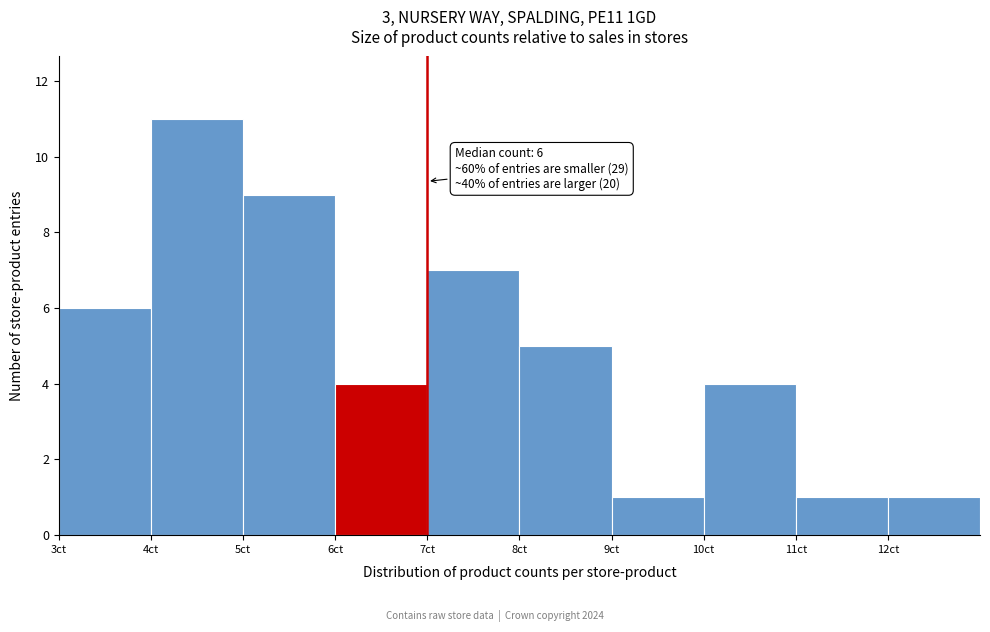

Which range on the x-axis has the tallest bar?

4 to 5